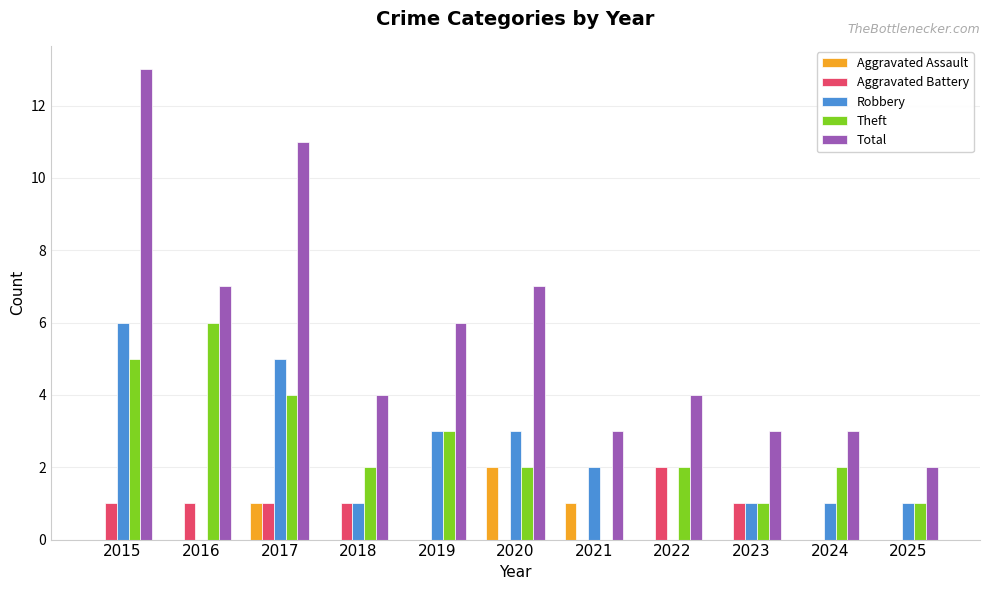

What is the sum of all Total values?

63